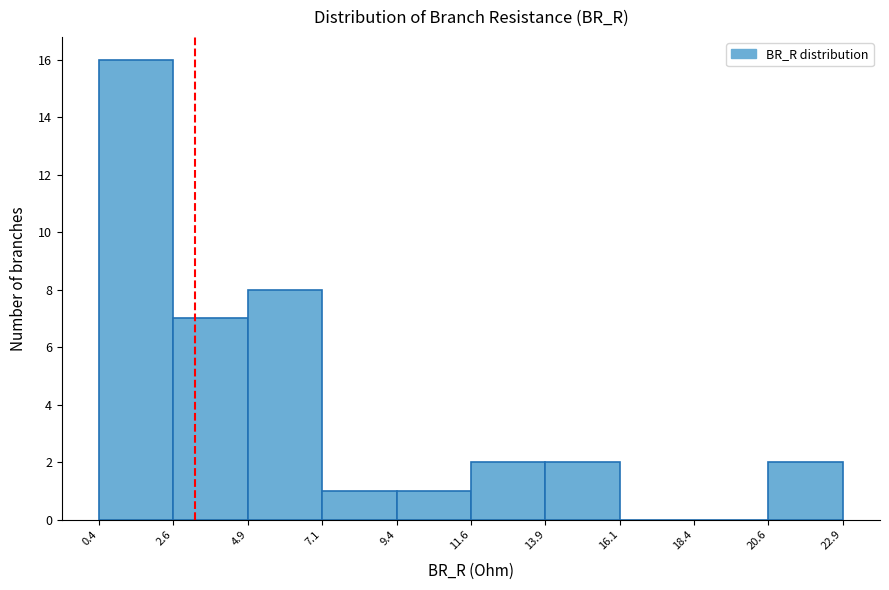

Reading left to right, list every bar in this chart as the range it spans on the x-axis followed by its height. The values are not printed on the chart, so give them approximately, as read against the axis.

0.4 to 2.6: 16
2.6 to 4.9: 7
4.9 to 7.1: 8
7.1 to 9.4: 1
9.4 to 11.6: 1
11.6 to 13.9: 2
13.9 to 16.1: 2
16.1 to 18.4: 0
18.4 to 20.6: 0
20.6 to 22.9: 2